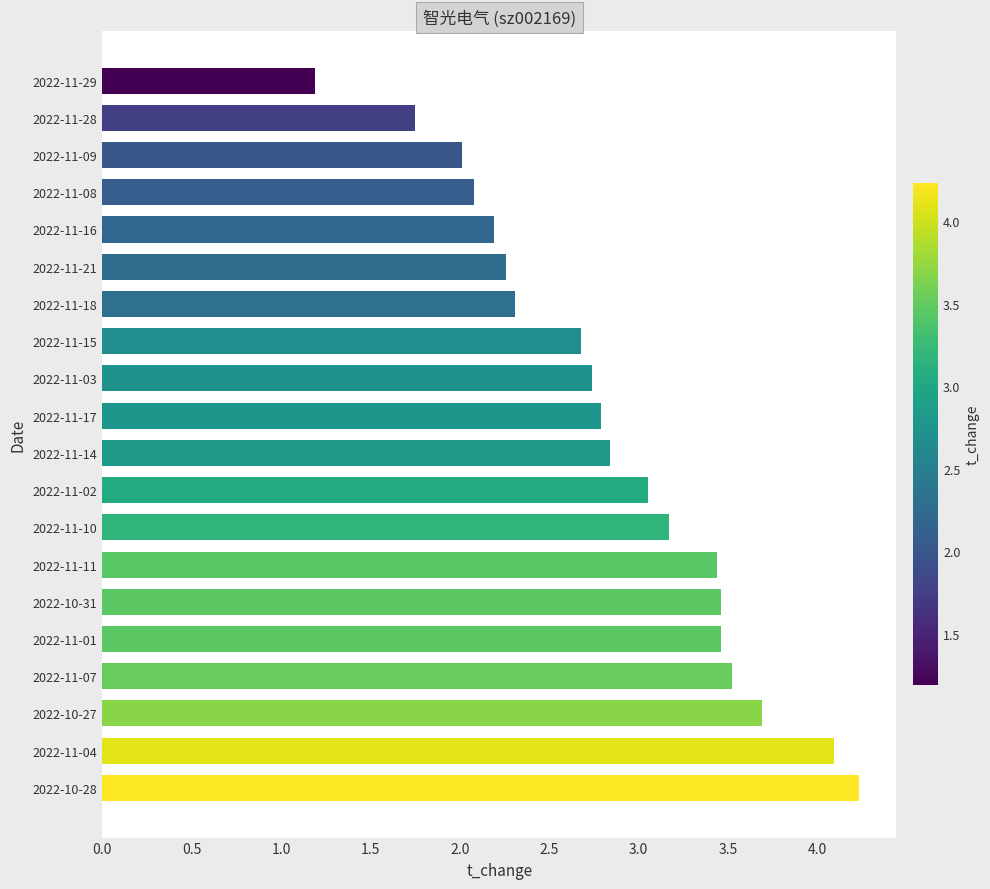

What is the difference between the second highest and second lowest values?

2.3